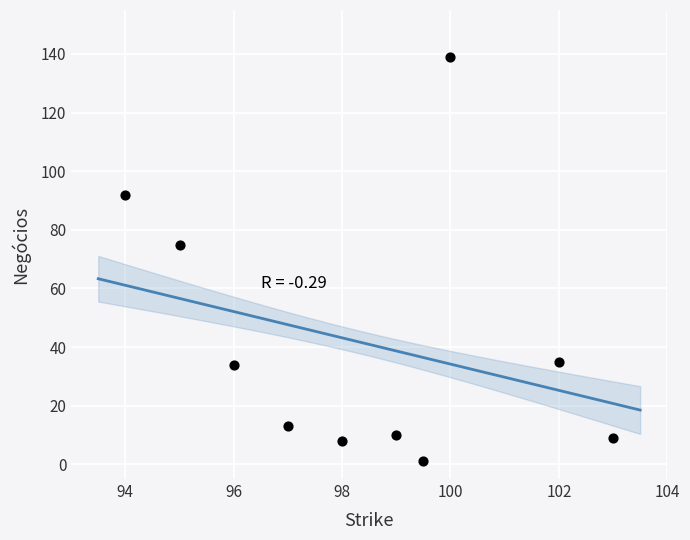

What Y value in the scatter plot is closest to 70?

75